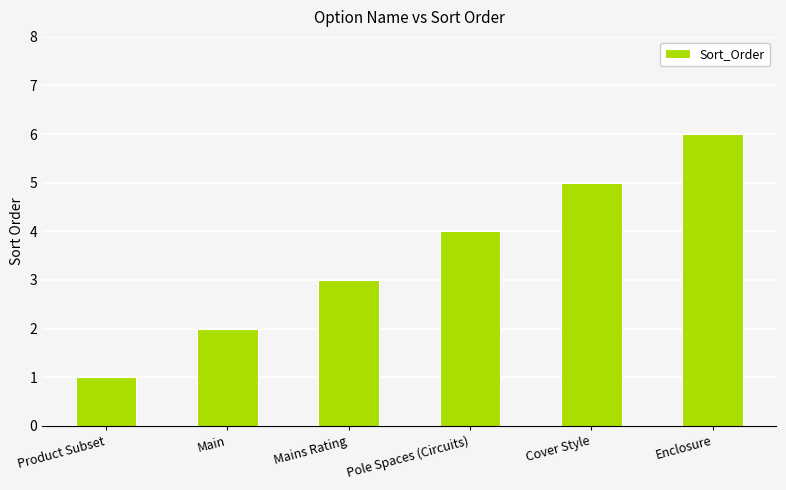

What is the approximate value at Cover Style?

5